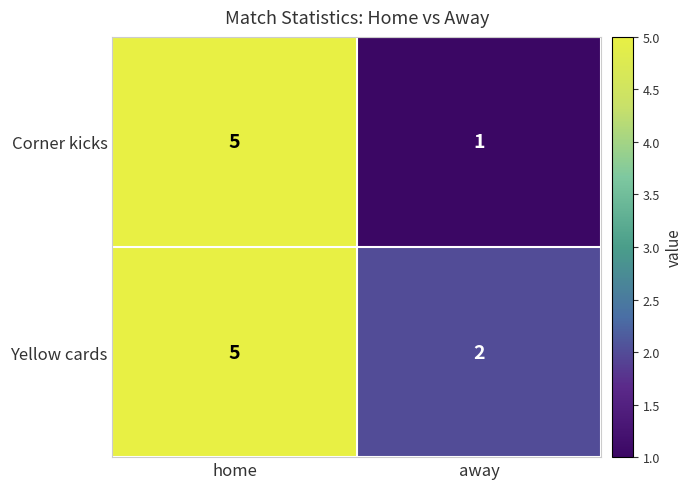

Which label corresponds to the largest value in the chart?

home